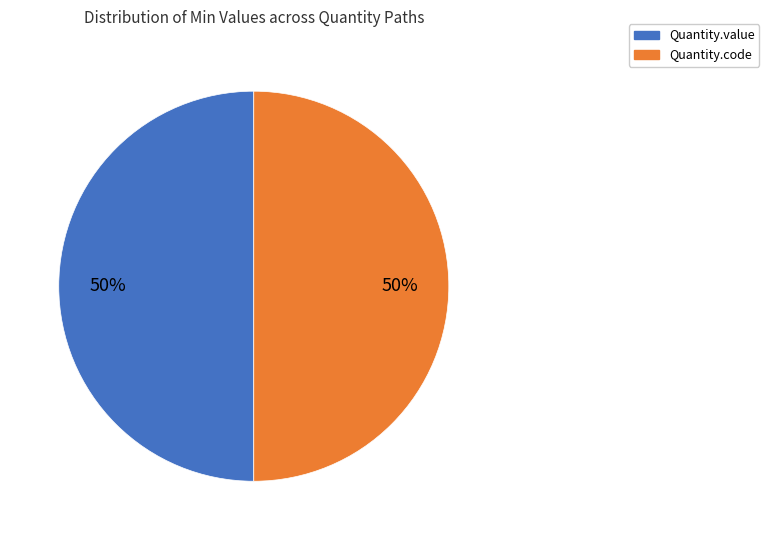

To the nearest percent, what is the difference between the largest and smallest slice percentages?

0%